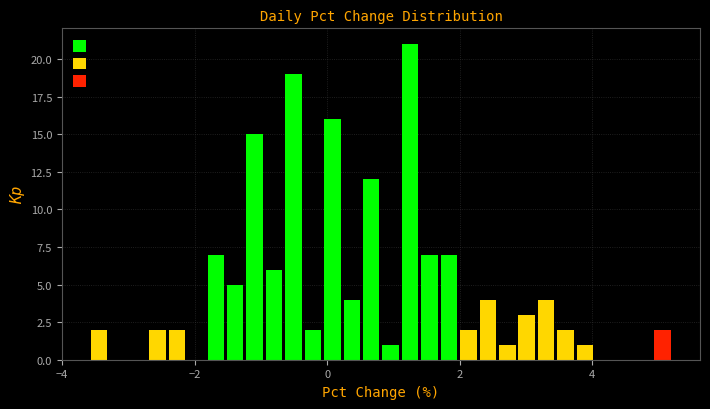

Around what value on the x-axis is the tallest bar? Give the approximate position of its centre, as read against the axis.

1.2